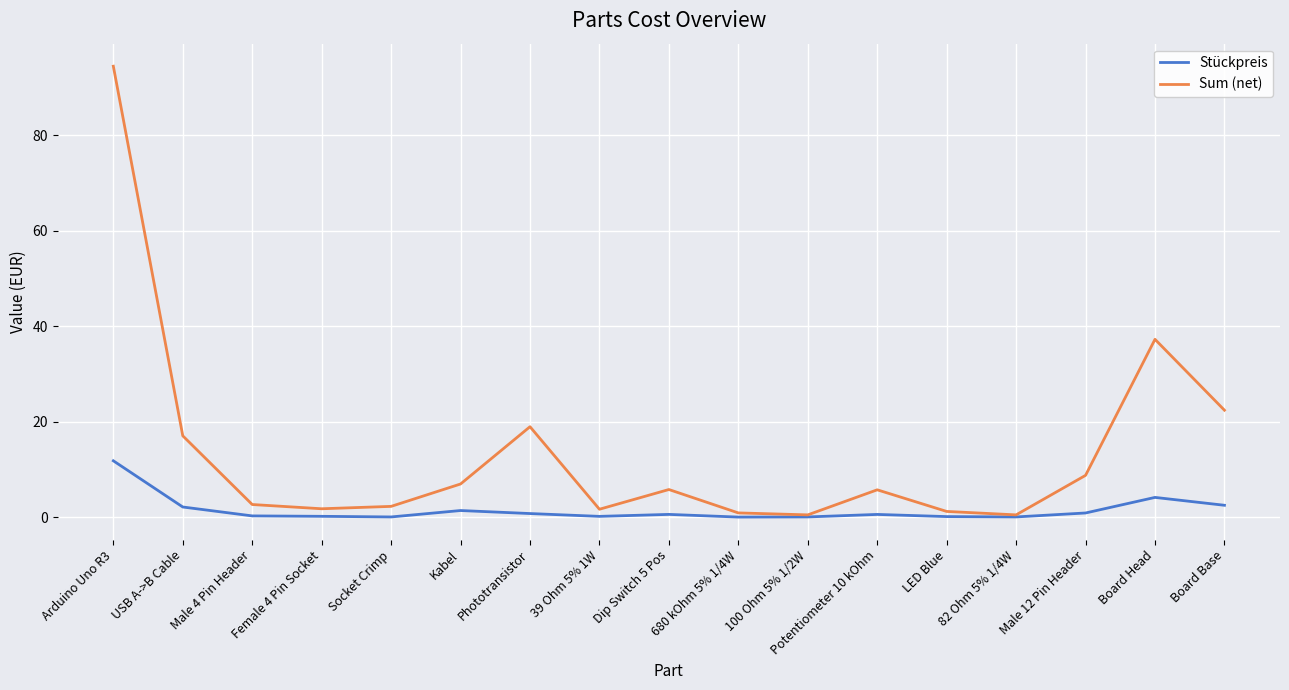

At which category is the sum across all series the highest?

Arduino Uno R3